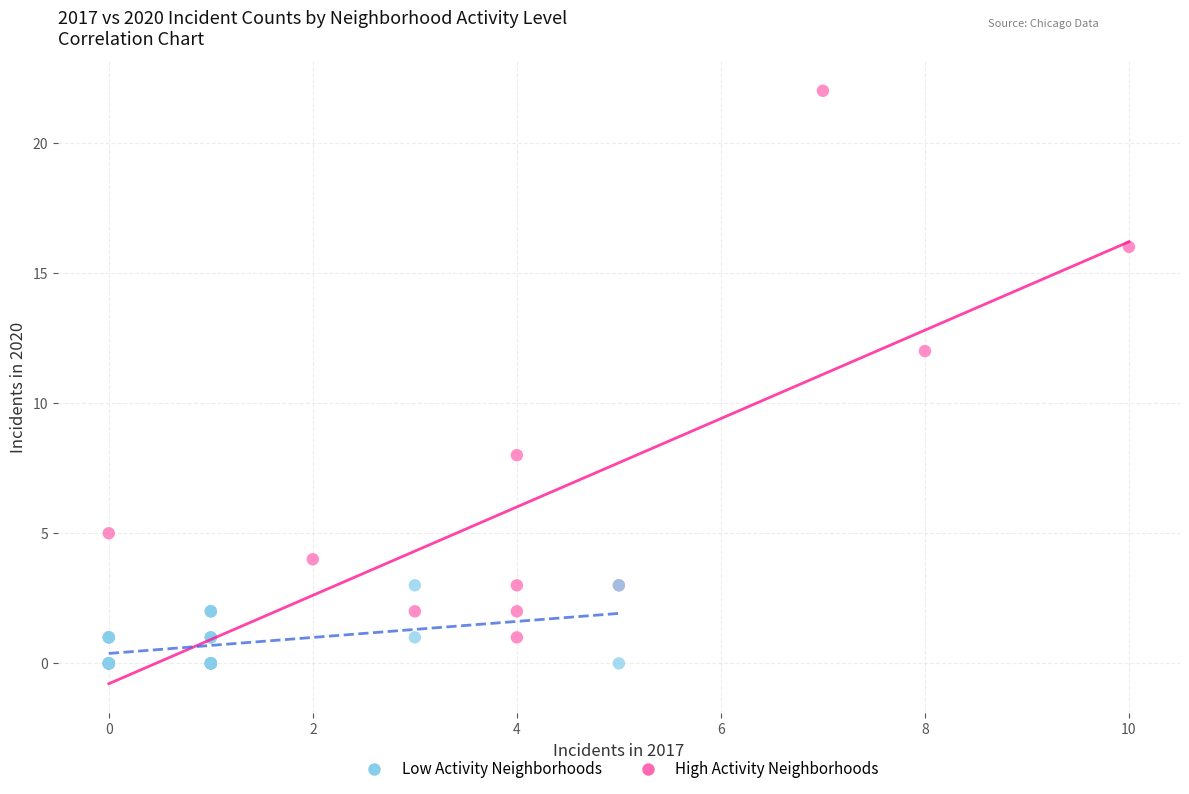

Which series has the largest Y range (max minus min)?

High Activity Neighborhoods